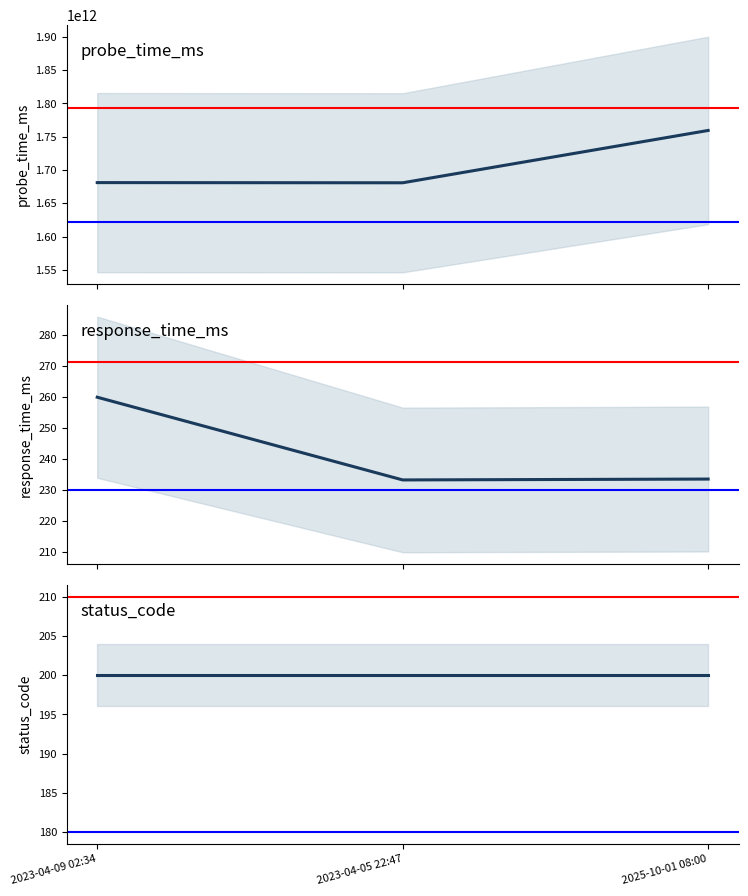

How many lines are shown in the chart?

3